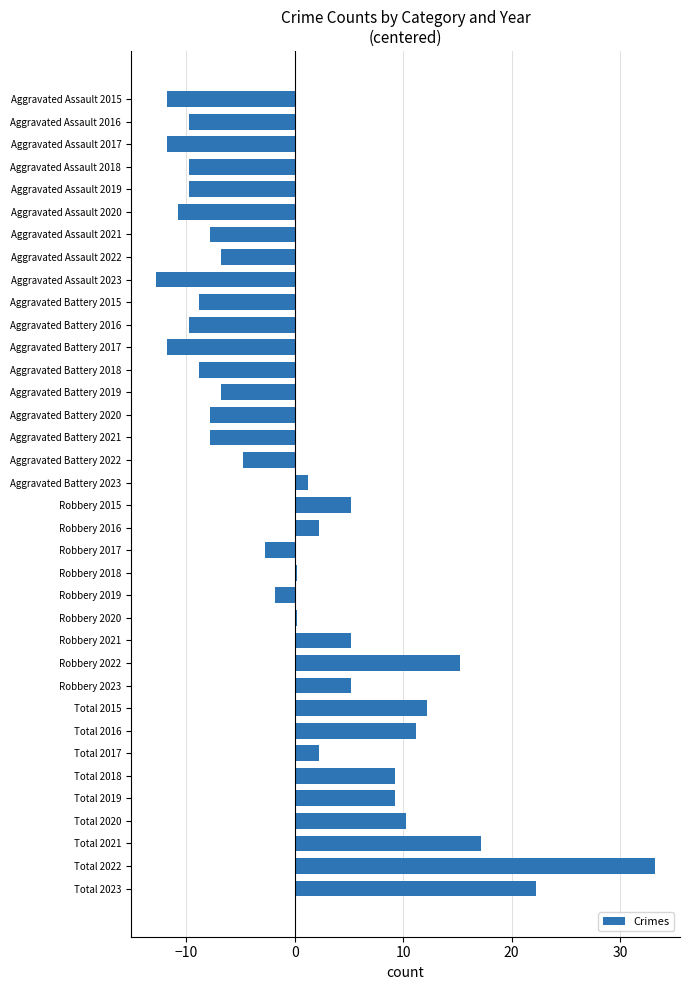

What value does the data have at Aggravated Battery 2019?

-6.8